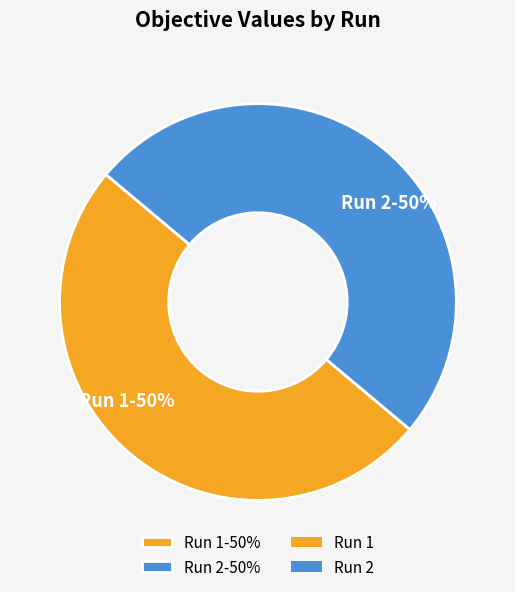

Is the sum of Run 1-50% and Run 2-50% greater than half?

Yes